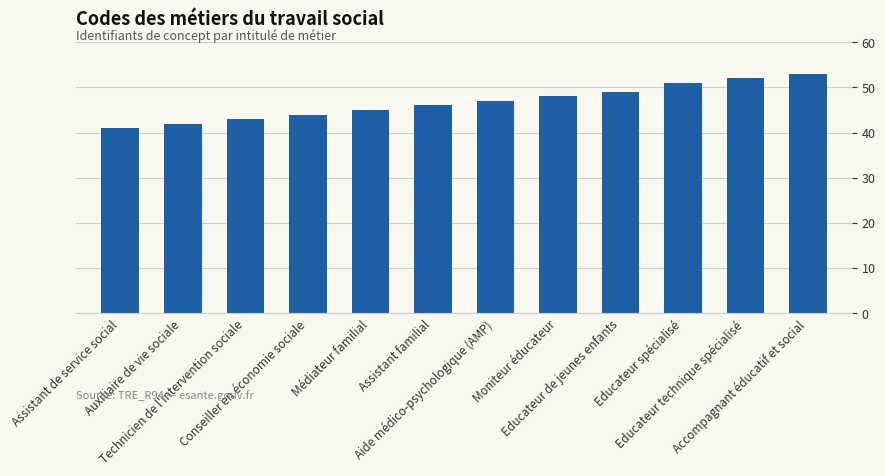

What is the difference between the values at Conseiller en économie sociale and Educateur technique spécialisé?

8